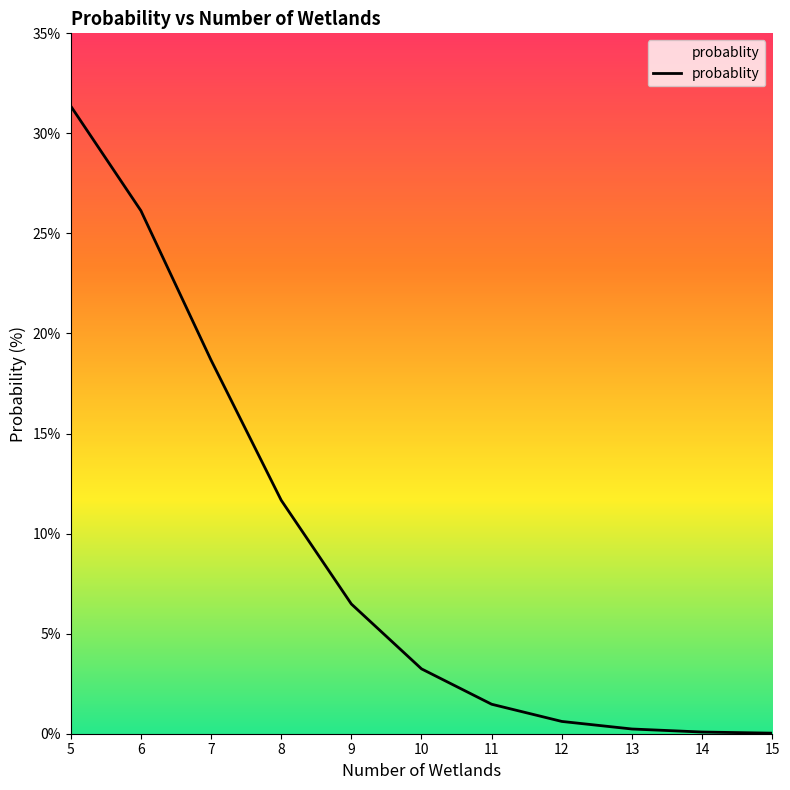

Where is the data nearest to the value 15?

8